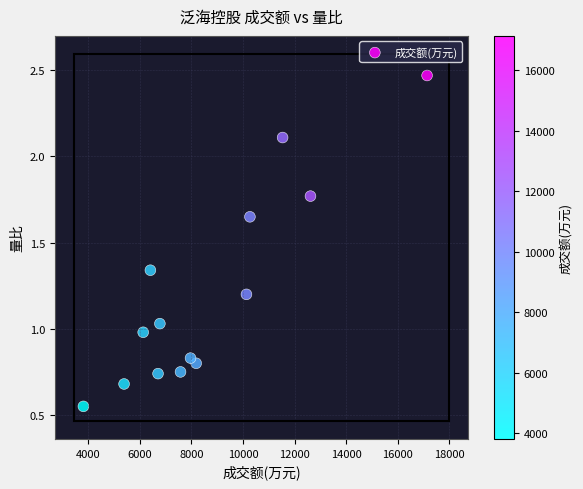

What is the range of X values (max minus min)?

13315.0